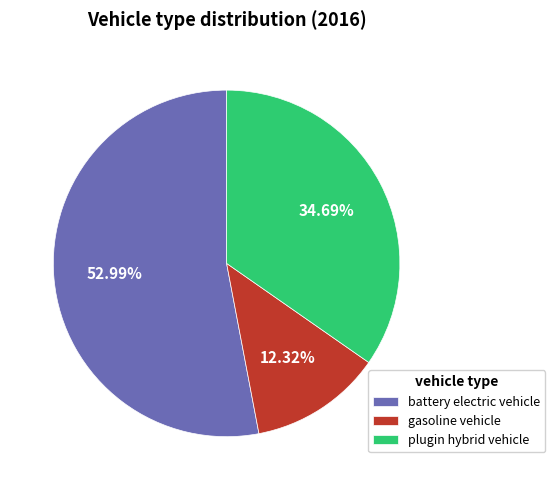

Does battery electric vehicle represent more than half of the total?

Yes